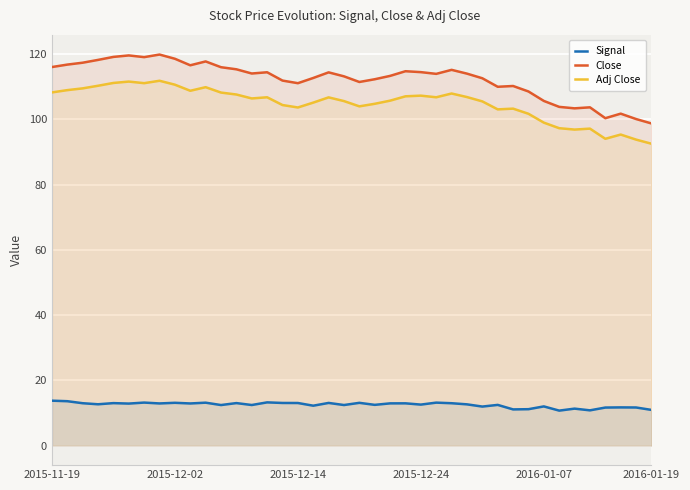

Count the number of categories in the chart.

40